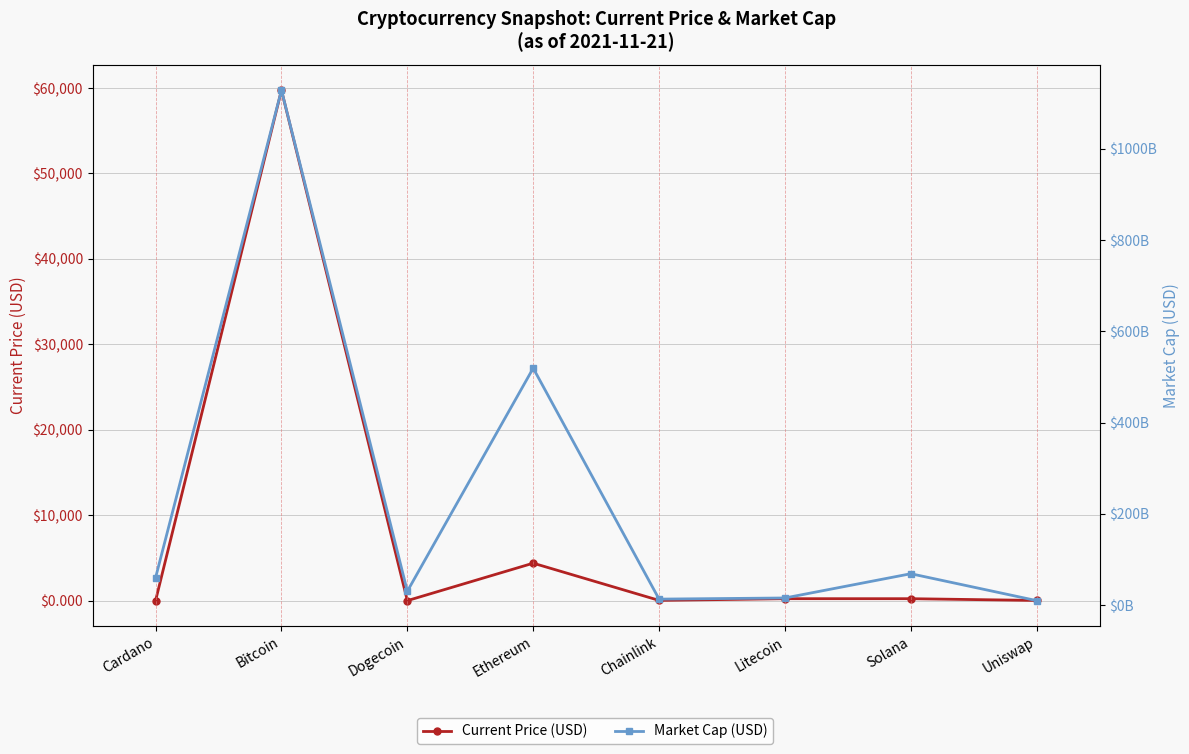

Rank the series by their maximum value, from lowest to highest.

Current Price (USD), Market Cap (USD)